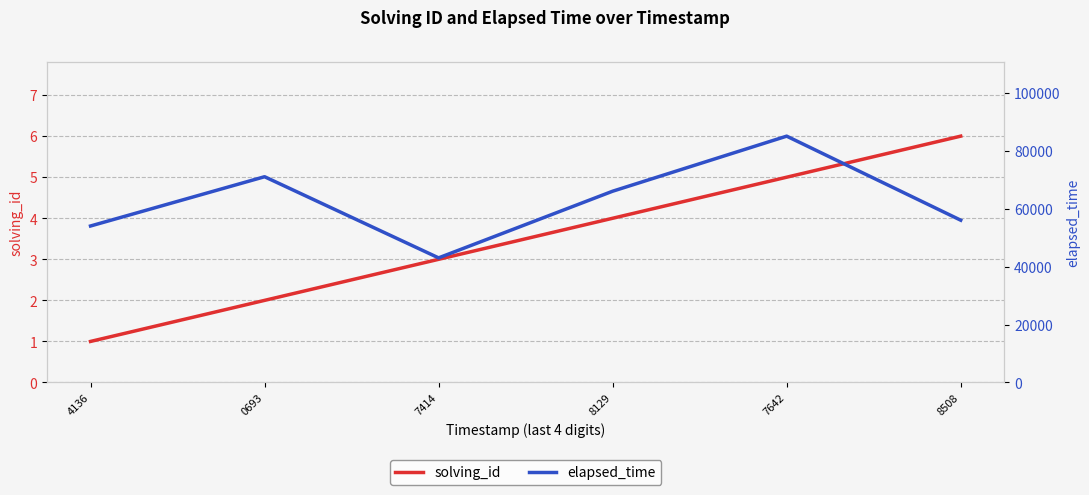

Between 0693 and 7642, which series saw the biggest shift?

elapsed_time